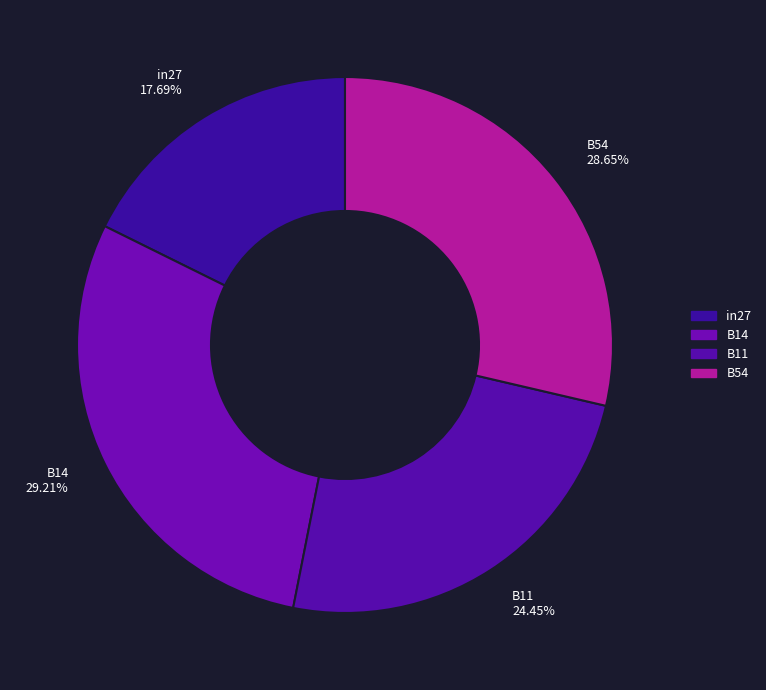

Rank the categories by value from lowest to highest.

in27, B11, B54, B14